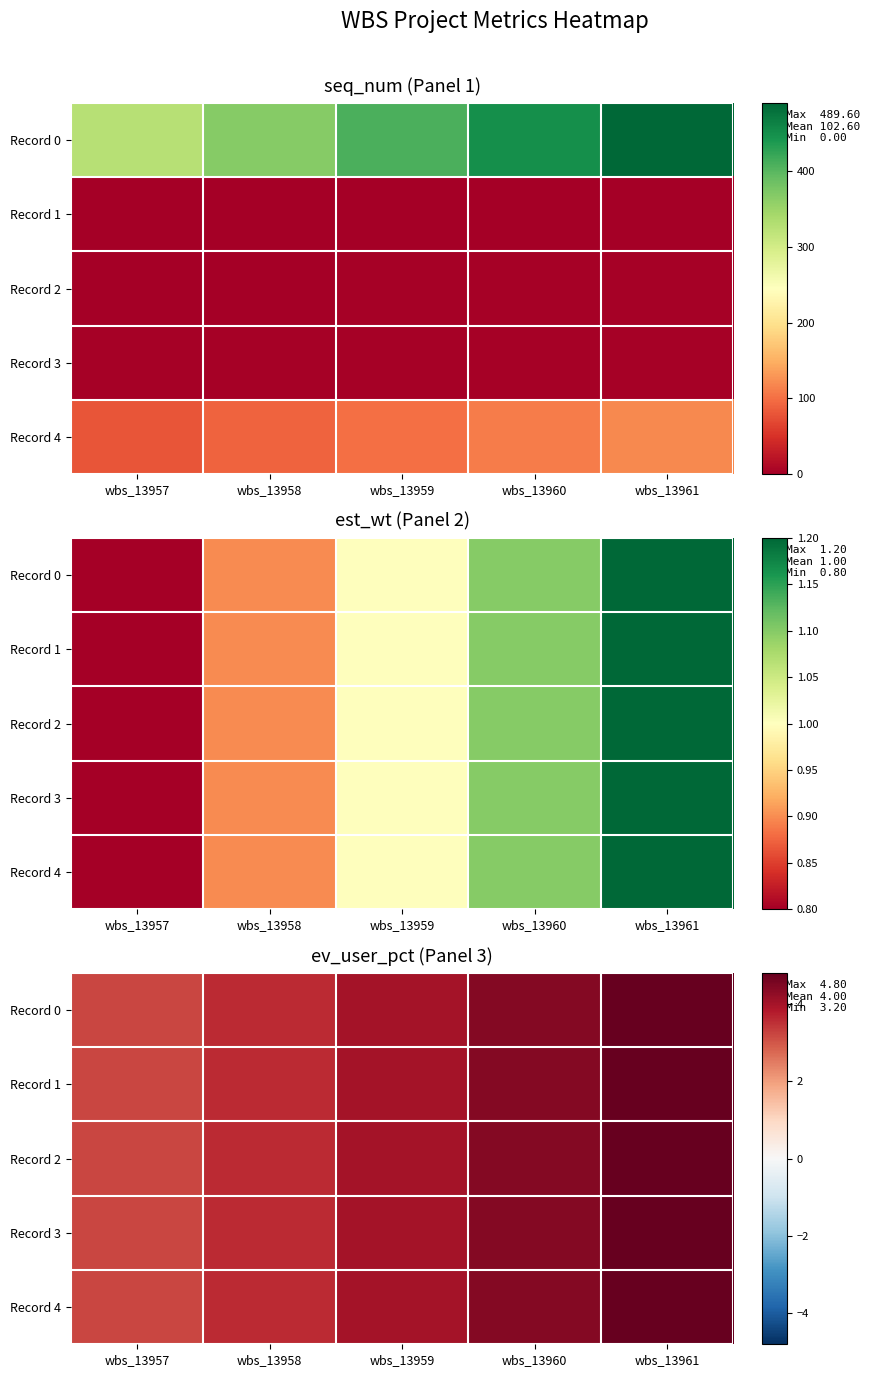

What is the sum of the Record 0 values at wbs_13960 and wbs_13957?

7.6